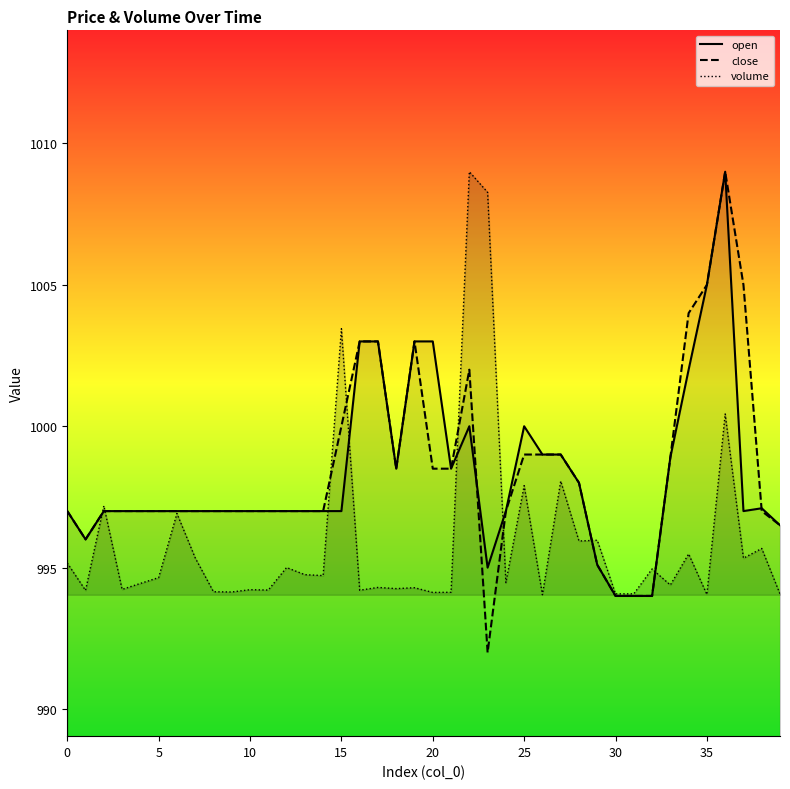

Reading left to right, transcribe all the data shown in this chart.

volume: 0=995.2	1=994.2	2=997.2	3=994.2	4=994.4	5=994.6	6=996.9	7=995.3	8=994.1	9=994.1	10=994.2	11=994.2	12=995.0	13=994.8	14=994.7	15=1003.4	16=994.2	17=994.3	18=994.3	19=994.3	20=994.1	21=994.1	22=1009.0	23=1008.3	24=994.5	25=997.9	26=994.0	27=998.1	28=995.9	29=996.0	30=994.1	31=994.1	32=995.0	33=994.4	34=995.5	35=994.1	36=1000.4	37=995.3	38=995.7	39=994.1
open: 0=997.0	1=996.0	2=997.0	3=997.0	4=997.0	5=997.0	6=997.0	7=997.0	8=997.0	9=997.0	10=997.0	11=997.0	12=997.0	13=997.0	14=997.0	15=997.0	16=1003.0	17=1003.0	18=998.5	19=1003.0	20=1003.0	21=998.5	22=1000.0	23=995.0	24=997.0	25=1000.0	26=999.0	27=999.0	28=998.0	29=995.1	30=994.0	31=994.0	32=994.0	33=998.9	34=1002.0	35=1005.0	36=1009.0	37=997.0	38=997.1	39=996.5
close: 0=997.0	1=996.0	2=997.0	3=997.0	4=997.0	5=997.0	6=997.0	7=997.0	8=997.0	9=997.0	10=997.0	11=997.0	12=997.0	13=997.0	14=997.0	15=1000.0	16=1003.0	17=1003.0	18=998.5	19=1003.0	20=998.5	21=998.5	22=1002.0	23=992.0	24=997.0	25=999.0	26=999.0	27=999.0	28=998.0	29=995.1	30=994.0	31=994.0	32=994.0	33=998.9	34=1004.0	35=1005.0	36=1009.0	37=1005.0	38=997.0	39=996.5